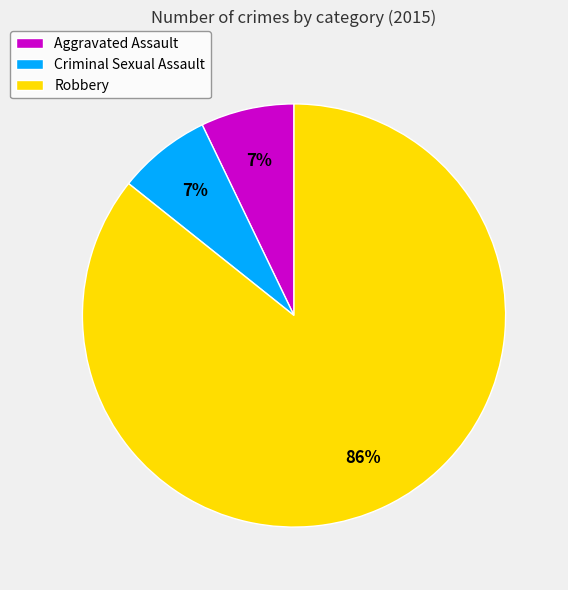

The Criminal Sexual Assault slice represents 16% of the pie. True or false?

False